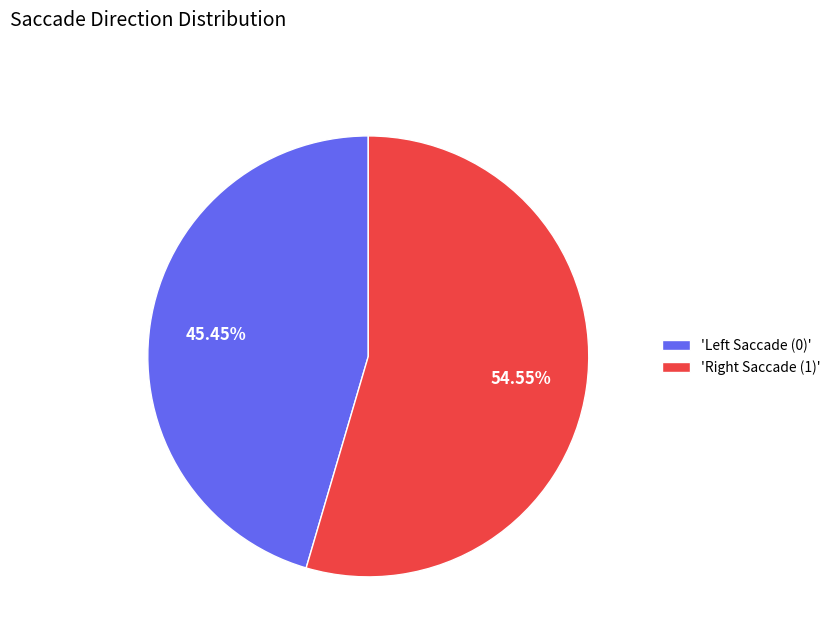

Rank the categories by value from highest to lowest.

'Right Saccade (1)', 'Left Saccade (0)'